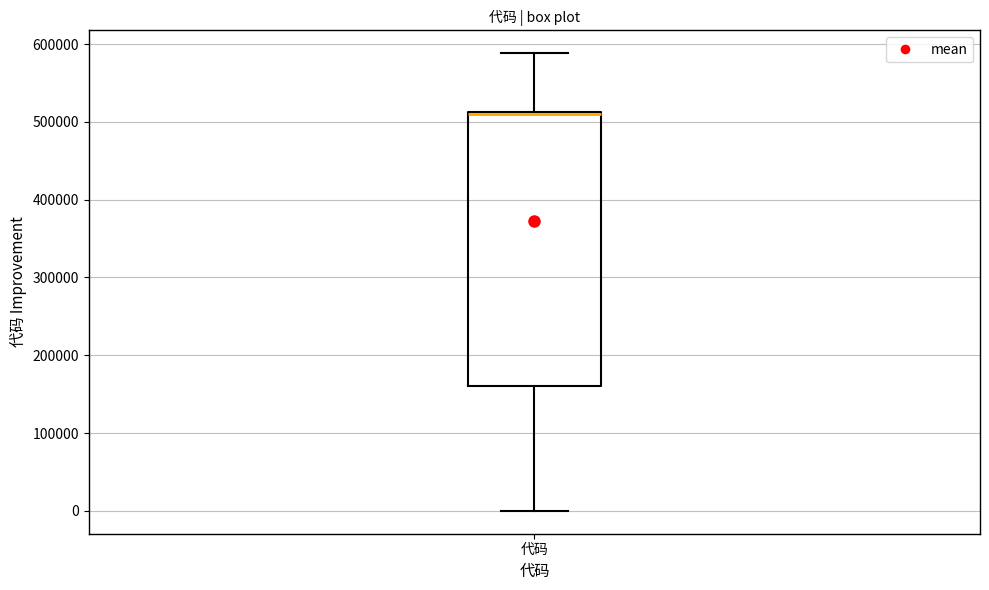

Read this box plot against the y-axis: the position of the median line, the range covered by the box, and the ends of both whiskers. The values are not printed on the chart, so give them approximately, as read against the axis.

median 510000, box 160000 to 510000, whiskers 0 to 590000